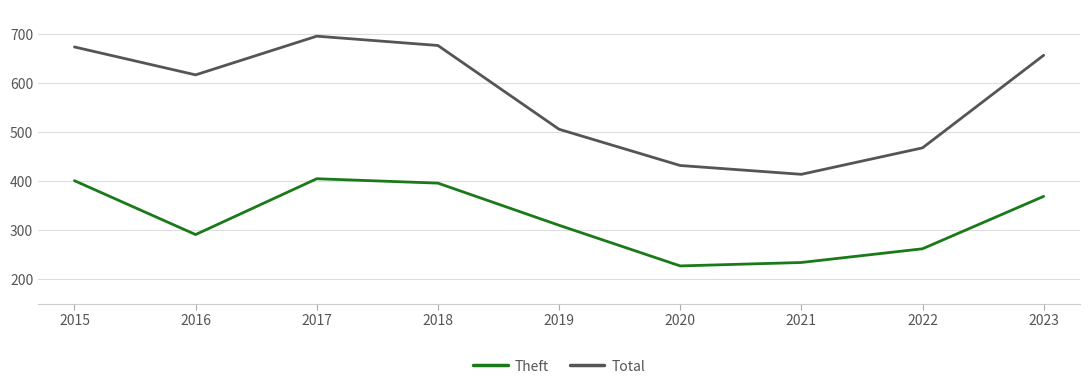

What is the difference between the highest and lowest values at 2023?

288